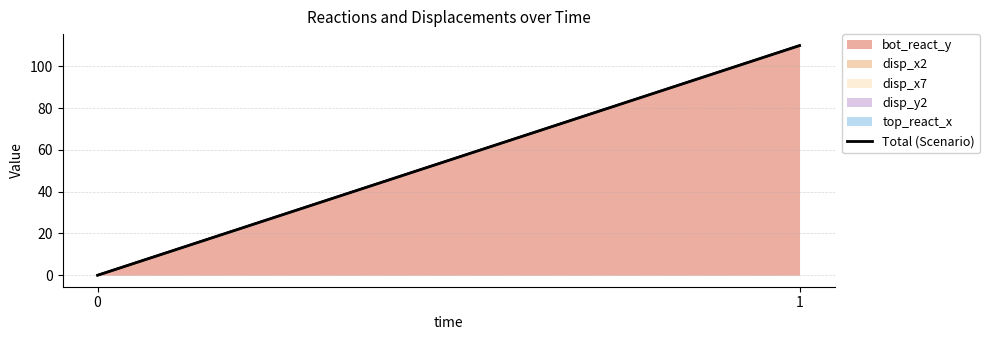

Between 1 and 0, which is larger?

1